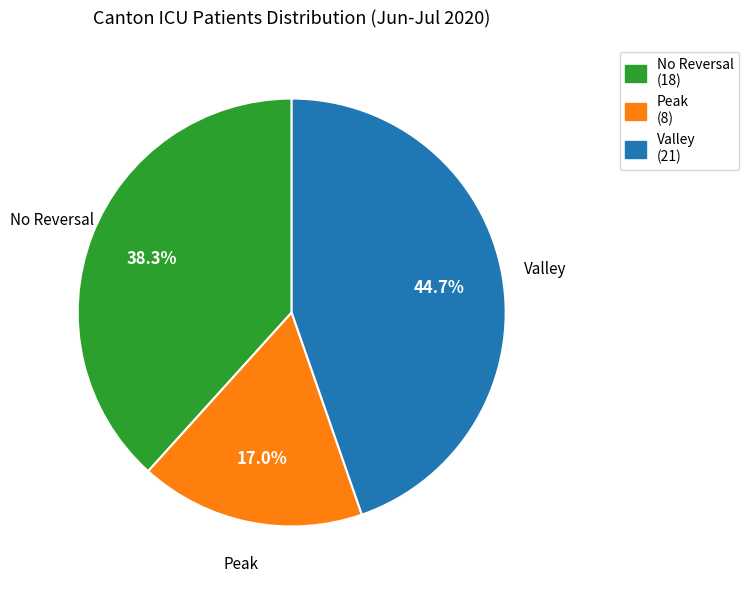

Which category has the smallest portion of the pie?

Peak (8)